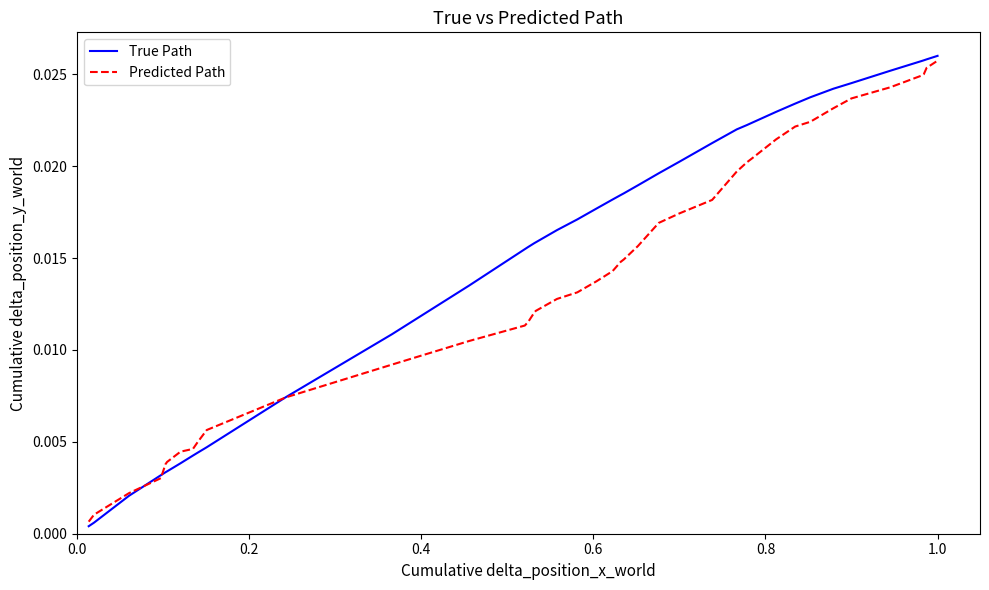

Which series has the largest total across all categories?

True Path